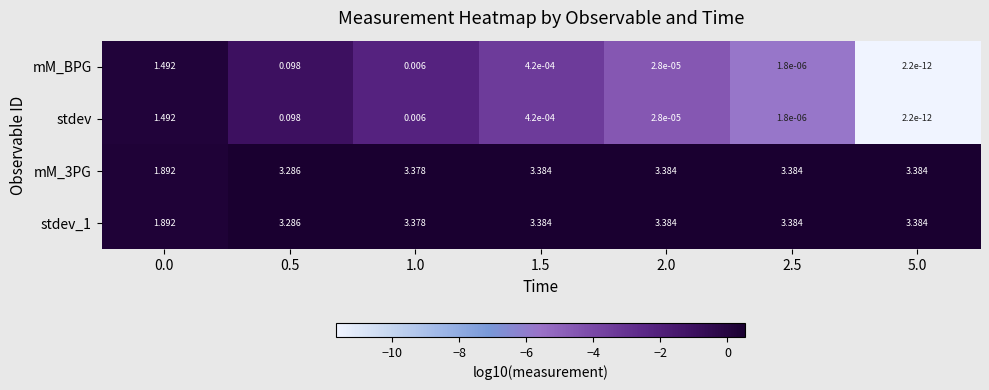

Is the value of stdev_1 at 5.0 greater than the value of mM_BPG at 2.5?

Yes